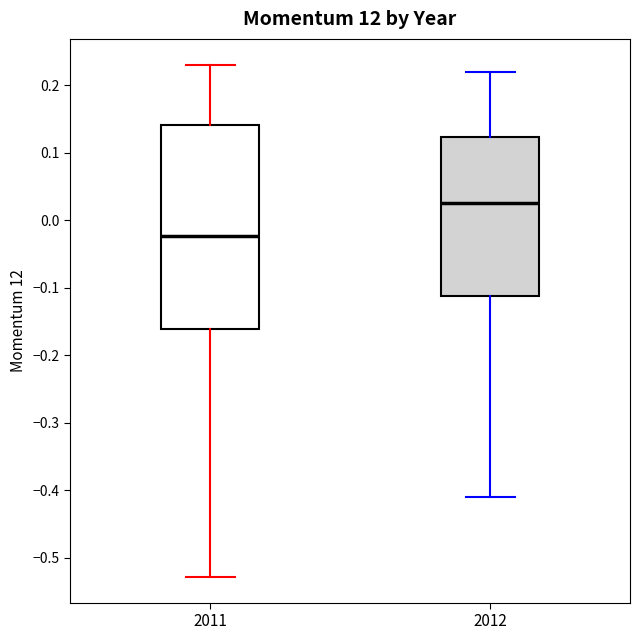

Which box's median line is the highest?

2012